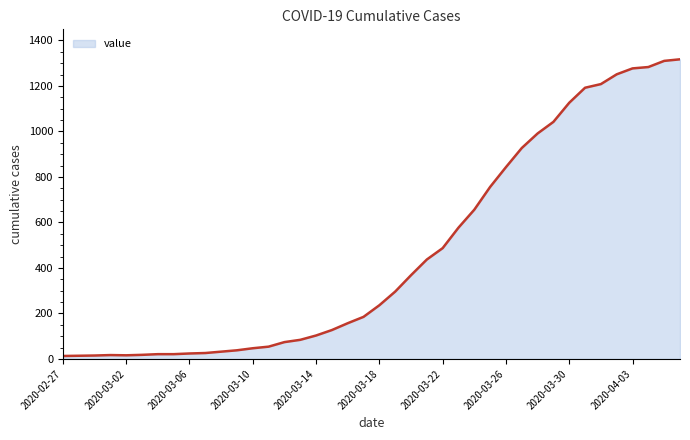

What is the maximum value shown in the chart?

1317